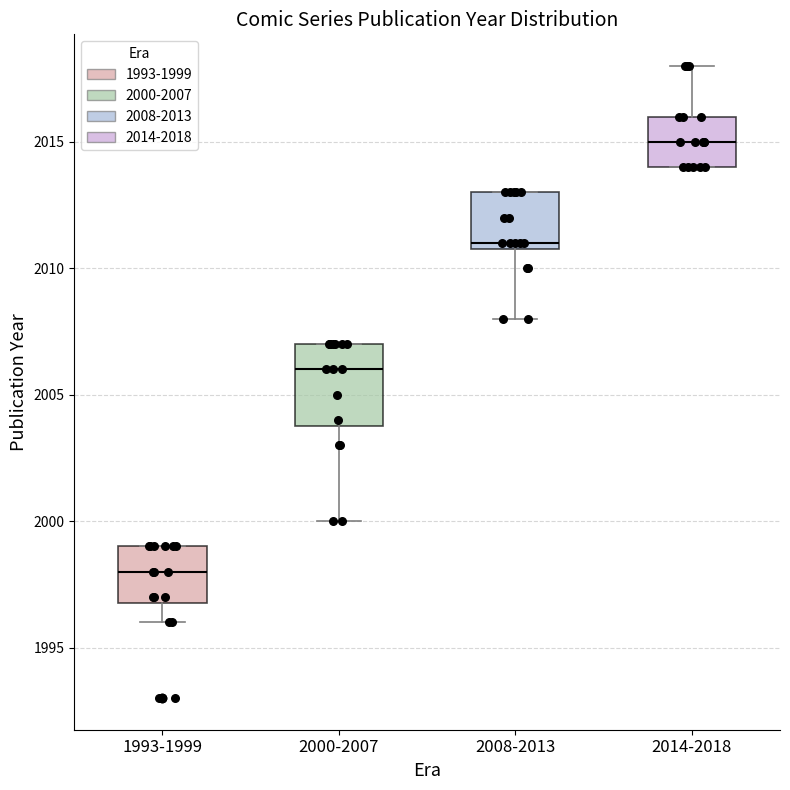

Comparing the boxes themselves (not the whiskers), which one is the tallest?

2000-2007